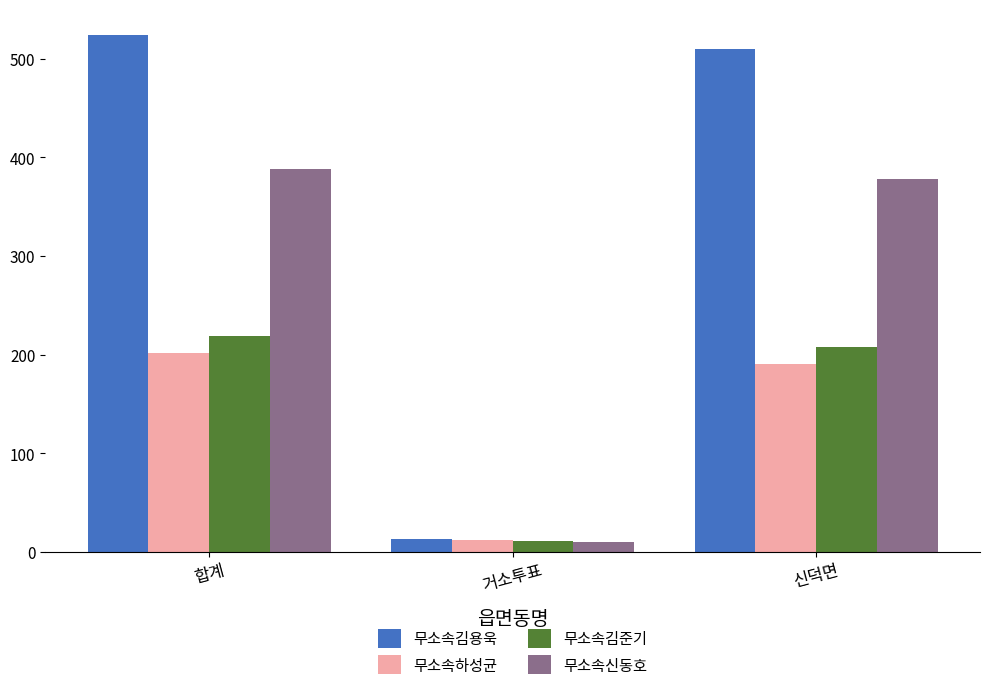

What position from the right is 신덕면?

1